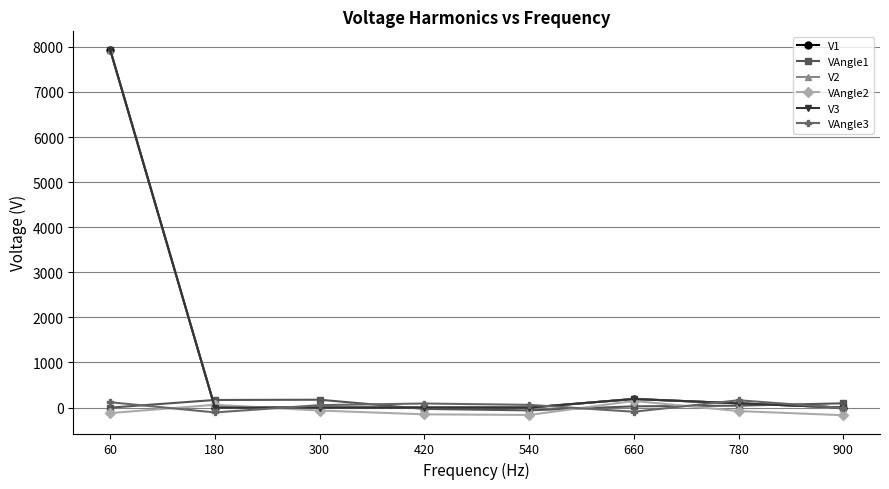

The value of V1 at 540 is 0.0. True or false?

True